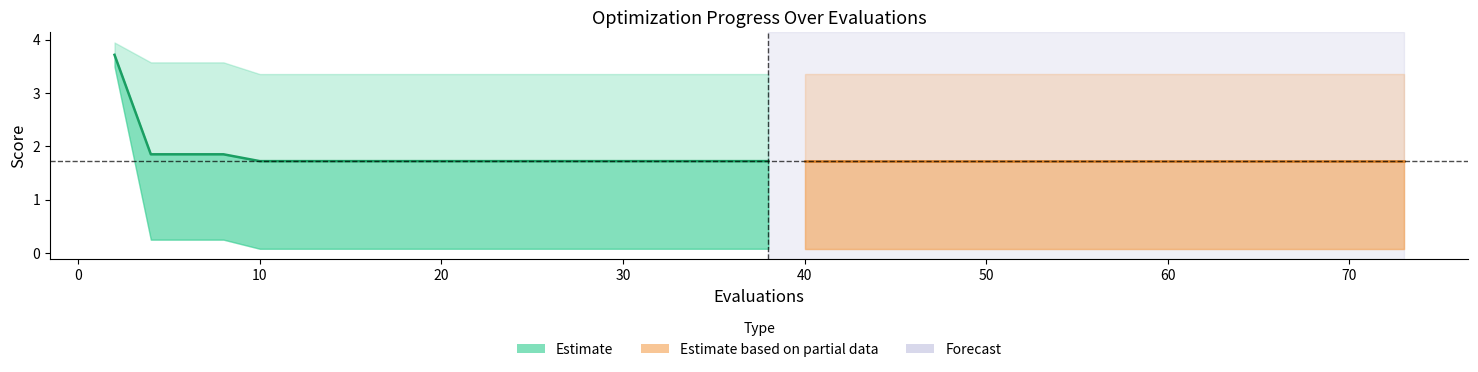

Does the chart display data point markers on the line(s)?

No